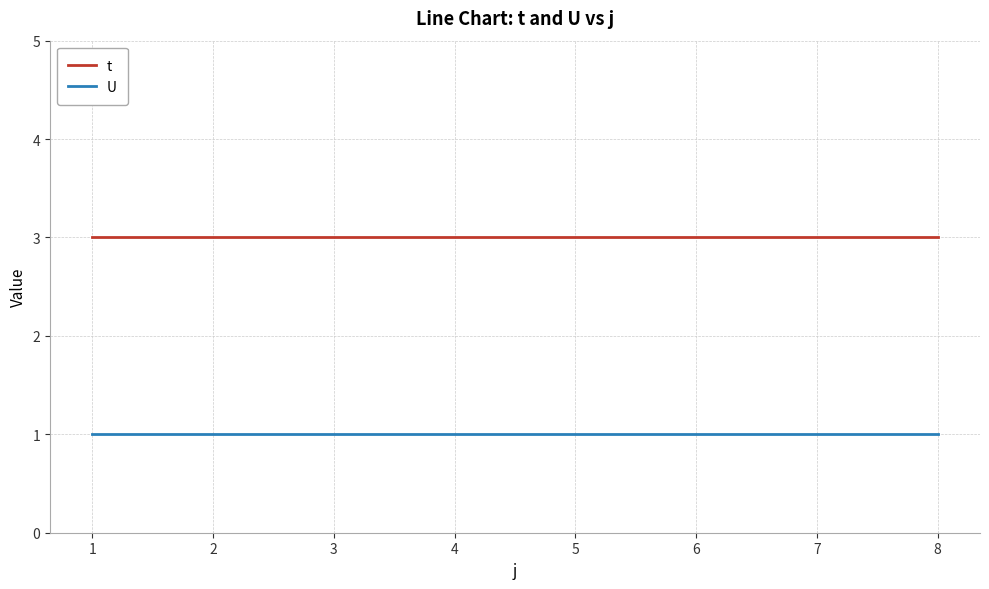

What are all the series names shown in the legend?

t, U